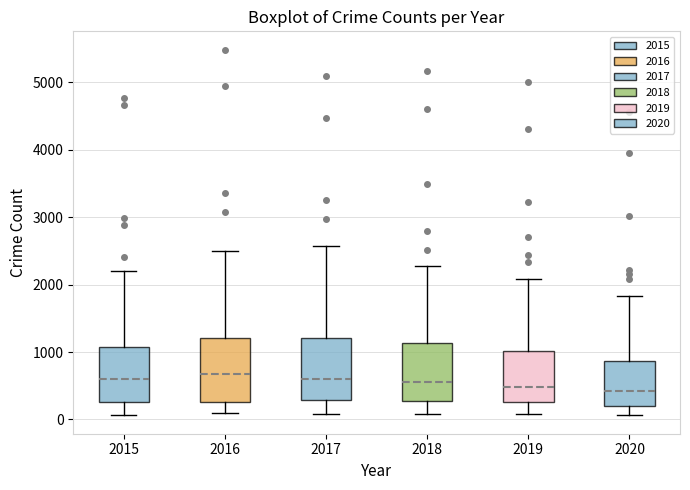

Where is the upper edge of the box at x = 2020 on the y-axis? The values are not printed on the chart, so give them approximately, as read against the axis.

900